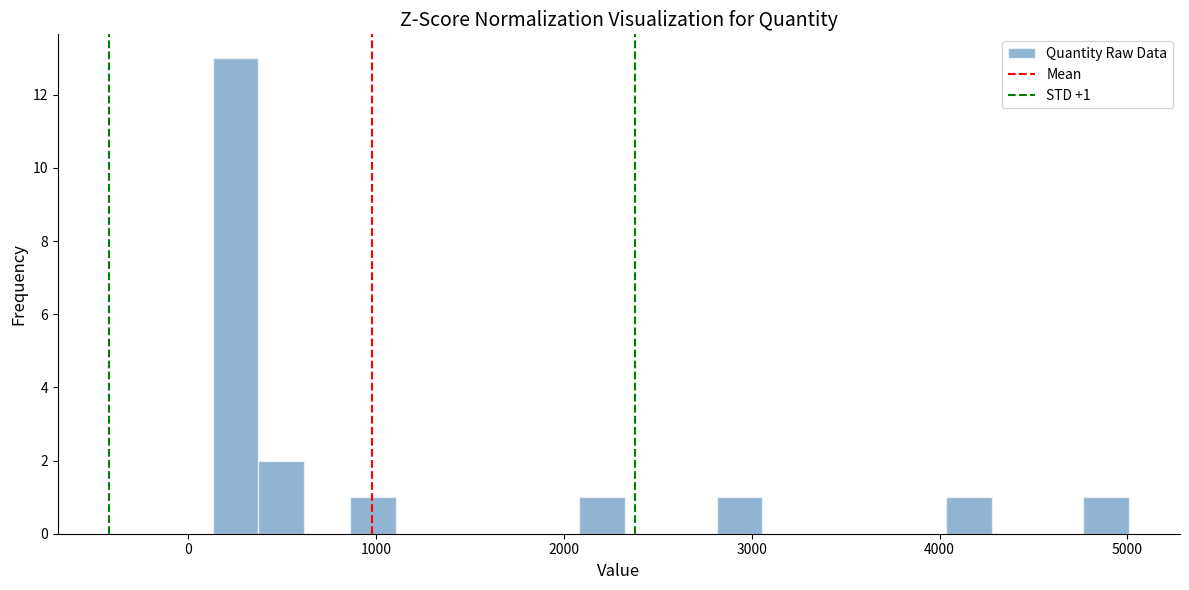

Read against the x-axis, roughly where is the centre of the tallest bar?

300